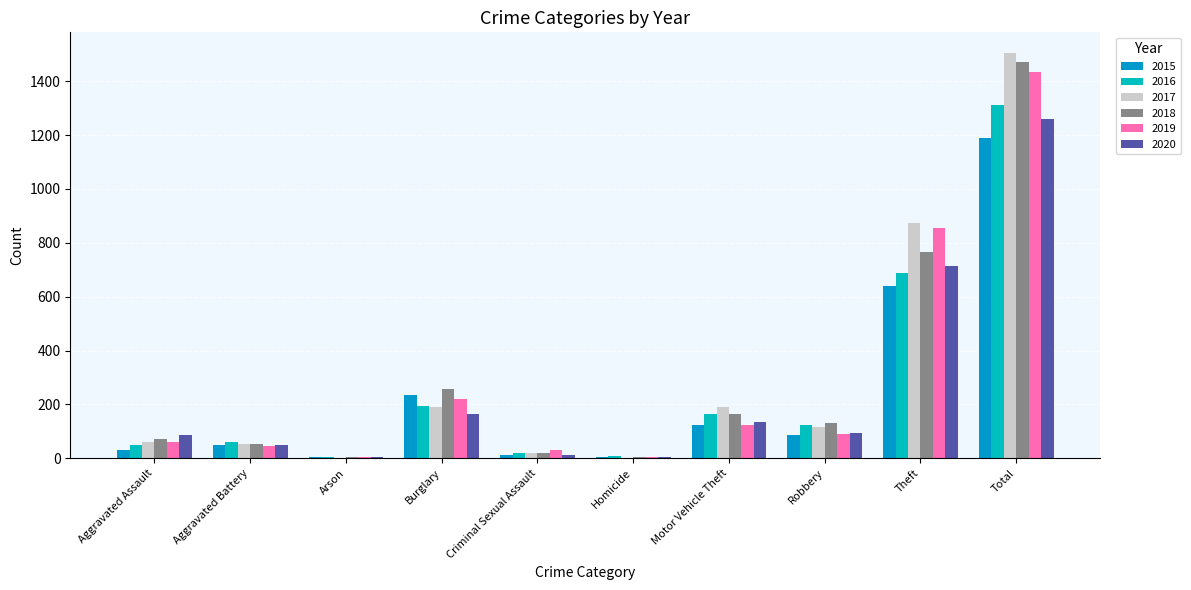

What is the sum of all 2020 values?

2522